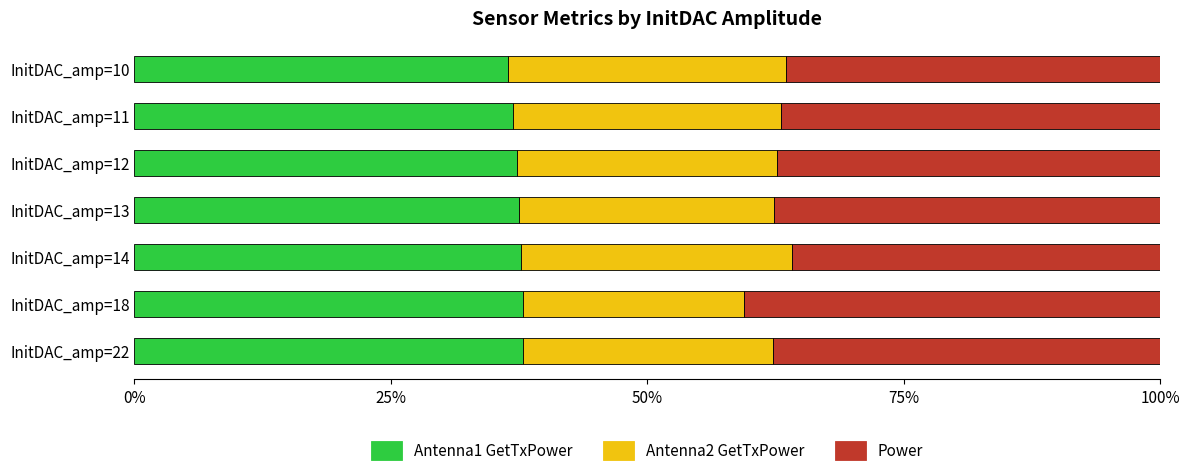

Count the number of categories in the chart.

7